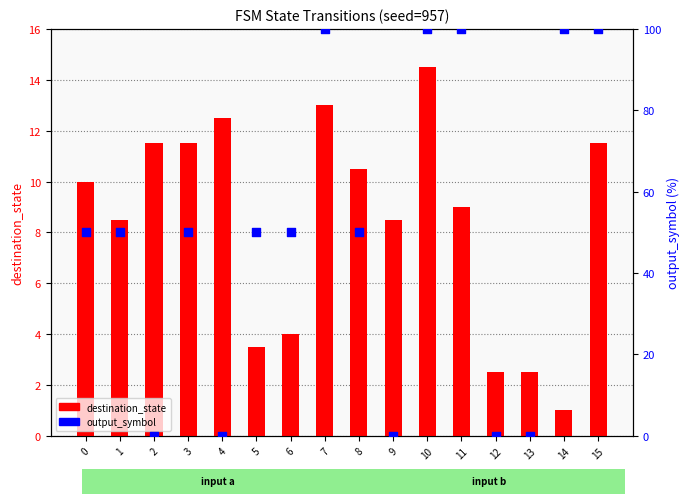

Is the value of output_symbol at 13 greater than the value of destination_state at 8?

No